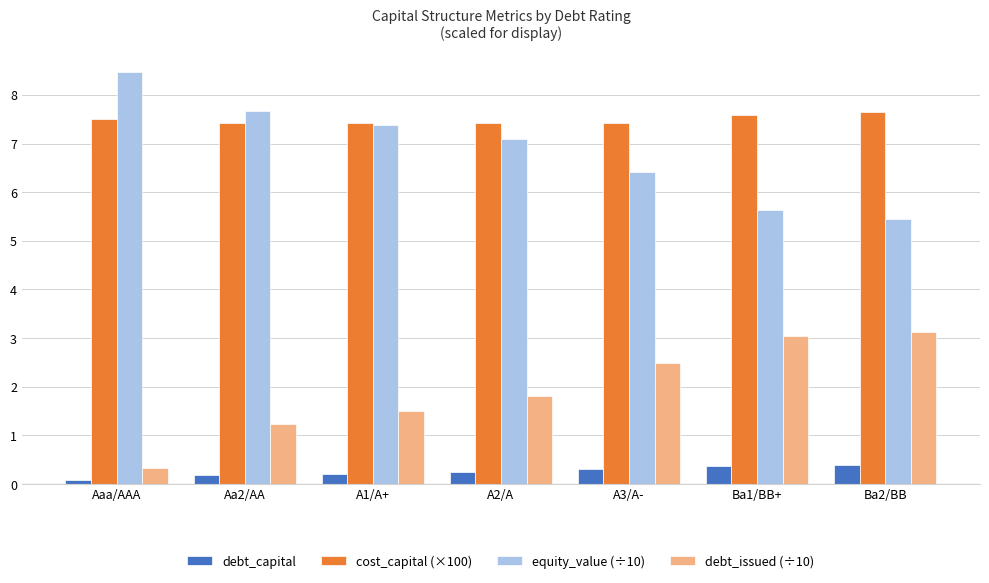

What is the total value across all series at Aa2/AA?

16.5